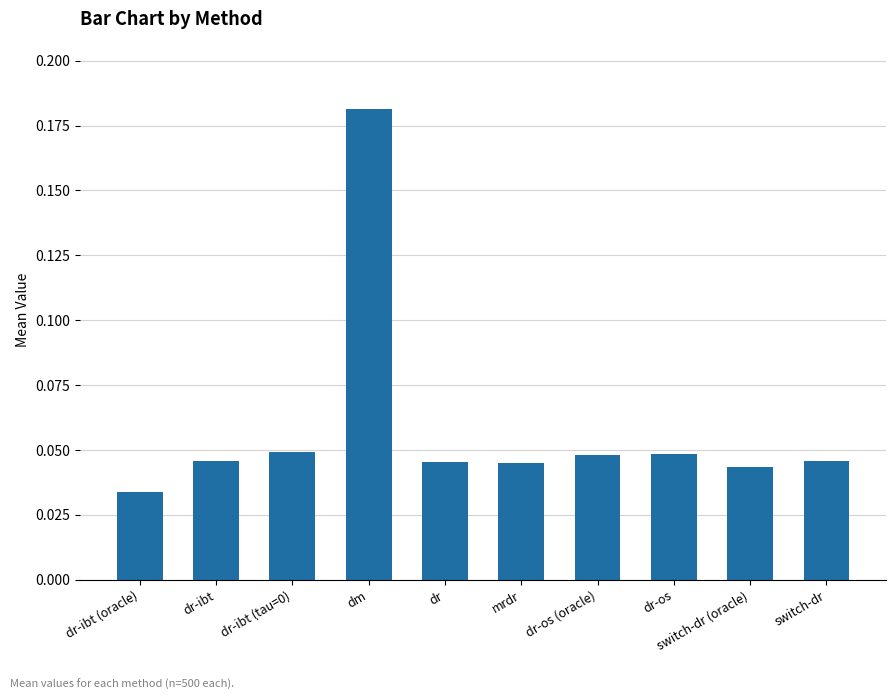

Where is the data nearest to the value 0?

dr-ibt (oracle)